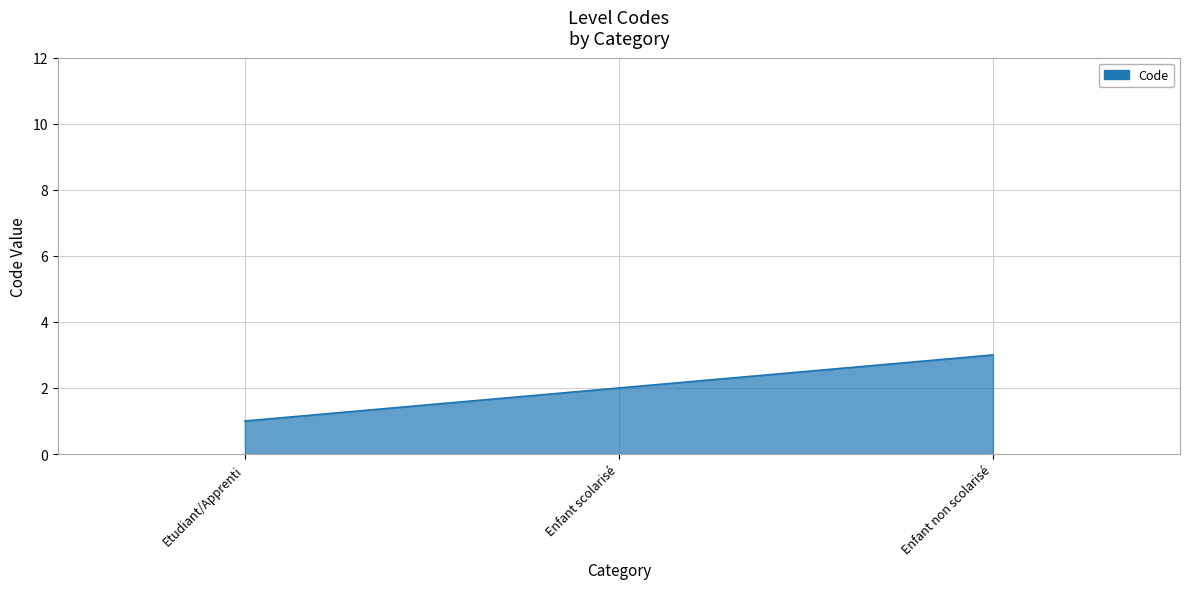

At which label is the value closest to 2?

Enfant scolarisé